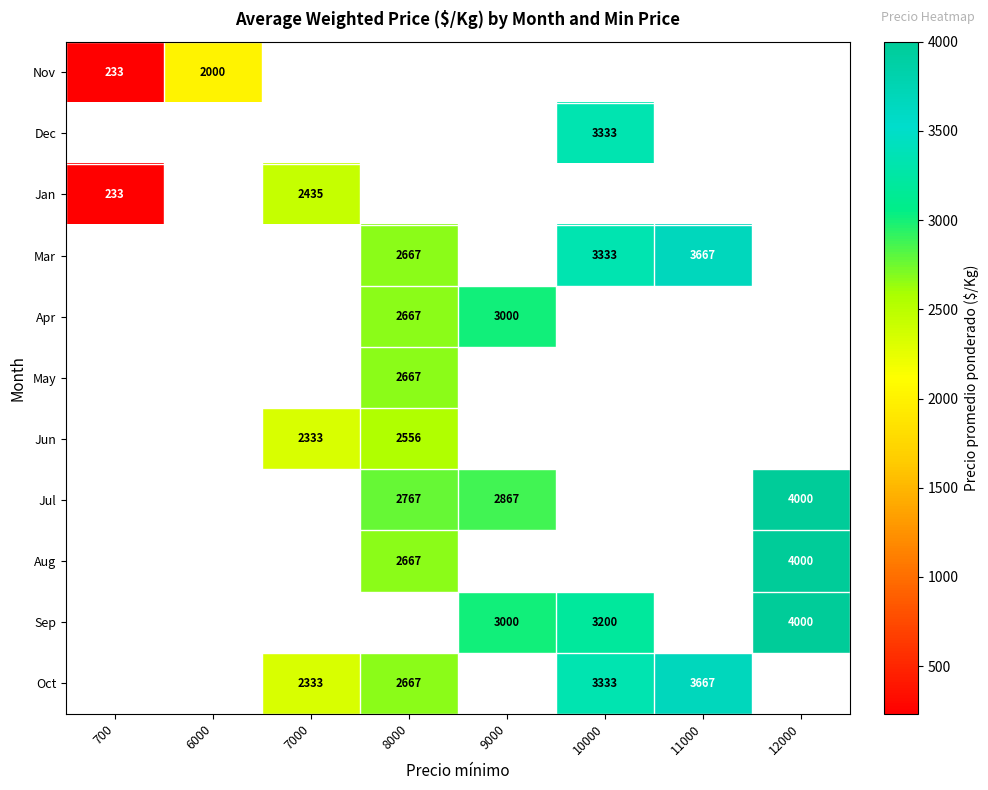

True or false: May has a value of 2667 at 8000.

True